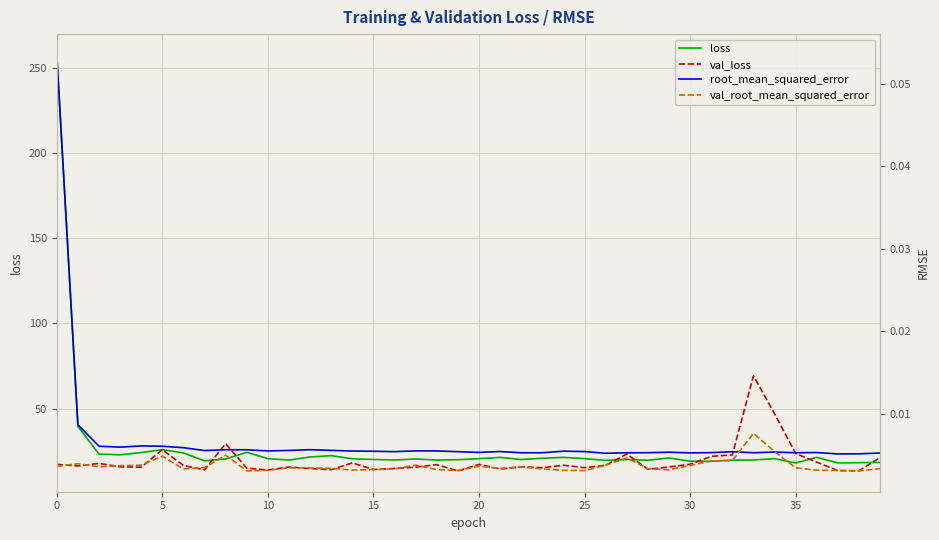

What is the maximum value for loss?

257.5